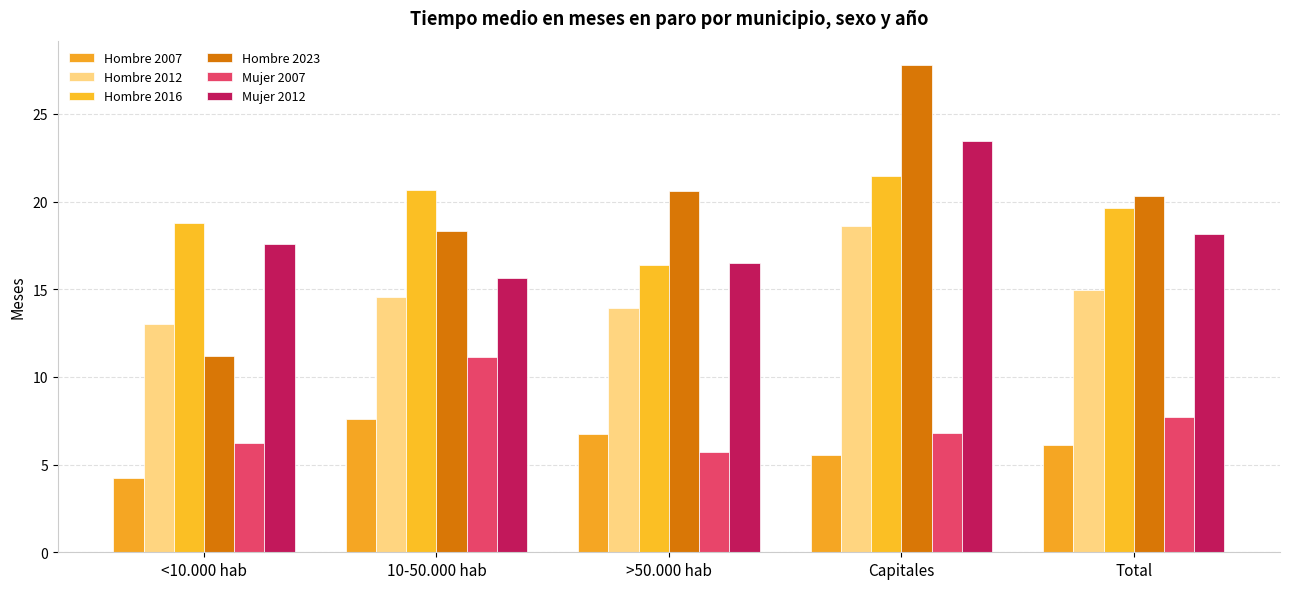

Rank the categories by Hombre 2016 value from highest to lowest.

Capitales, 10-50.000 hab, Total, <10.000 hab, >50.000 hab